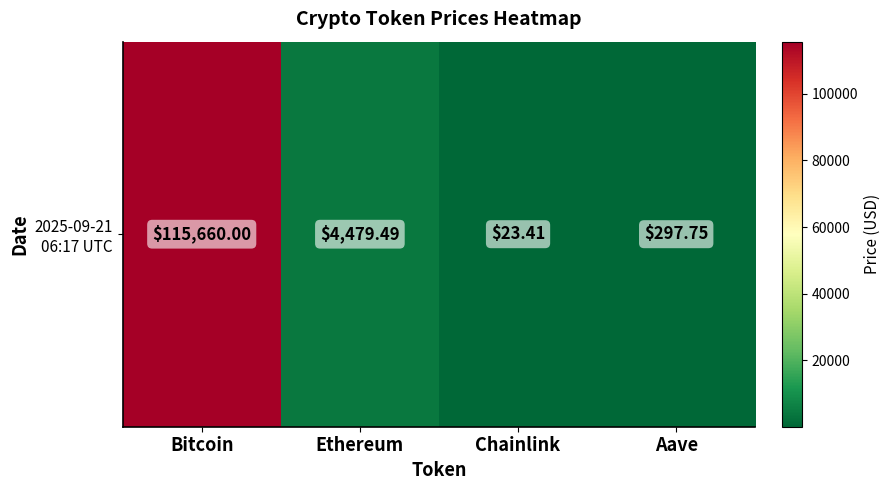

The chart shows a value of 115660.0 at Bitcoin. True or false?

True